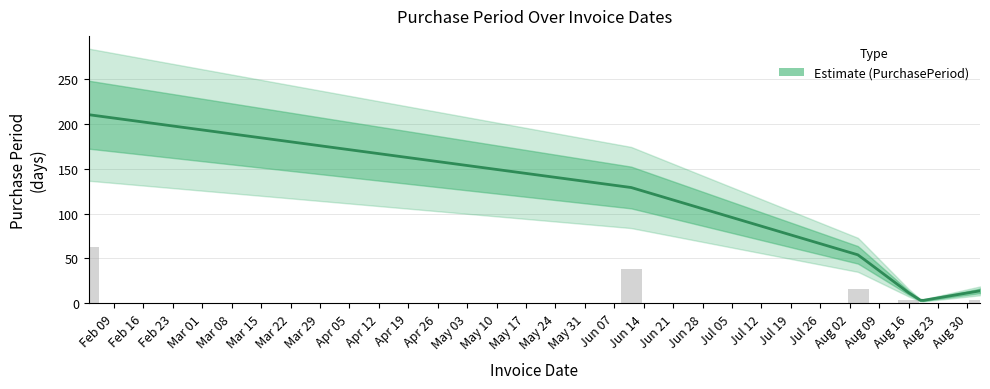

At which label does the data first exceed 16?

2016-02-03